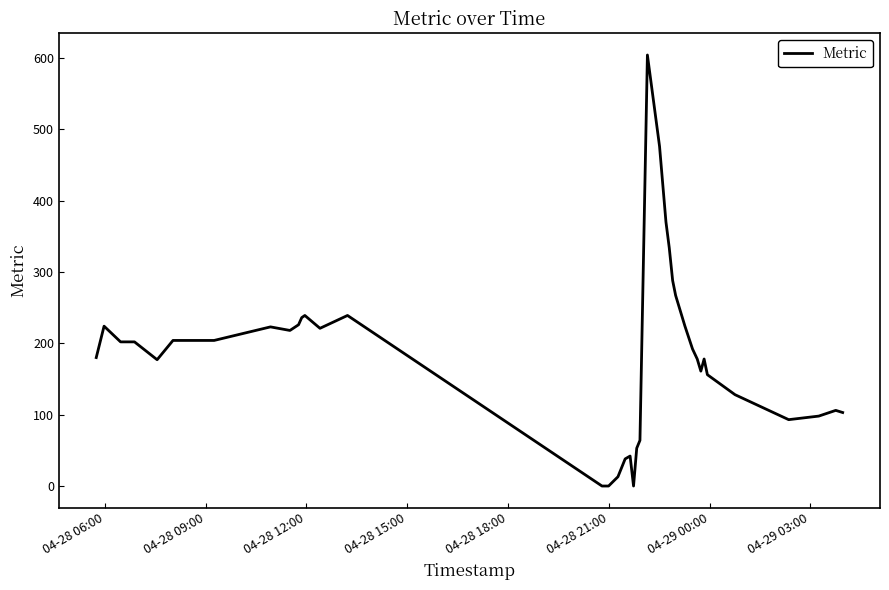

What is the difference between the maximum and minimum values?

604